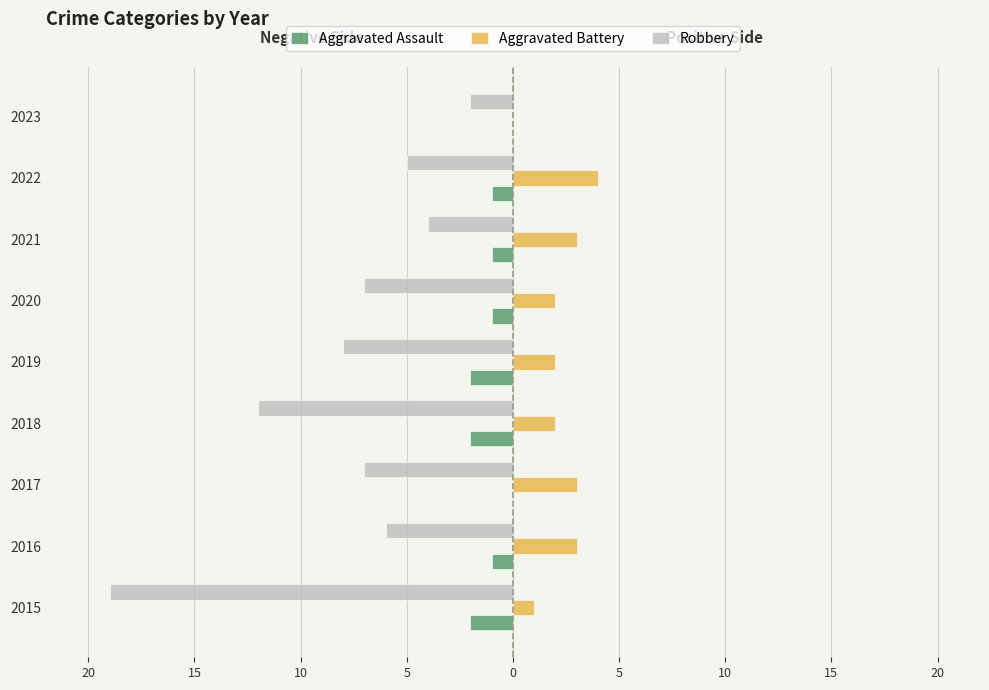

What are all the series names shown in the legend?

Aggravated Assault, Aggravated Battery, Robbery